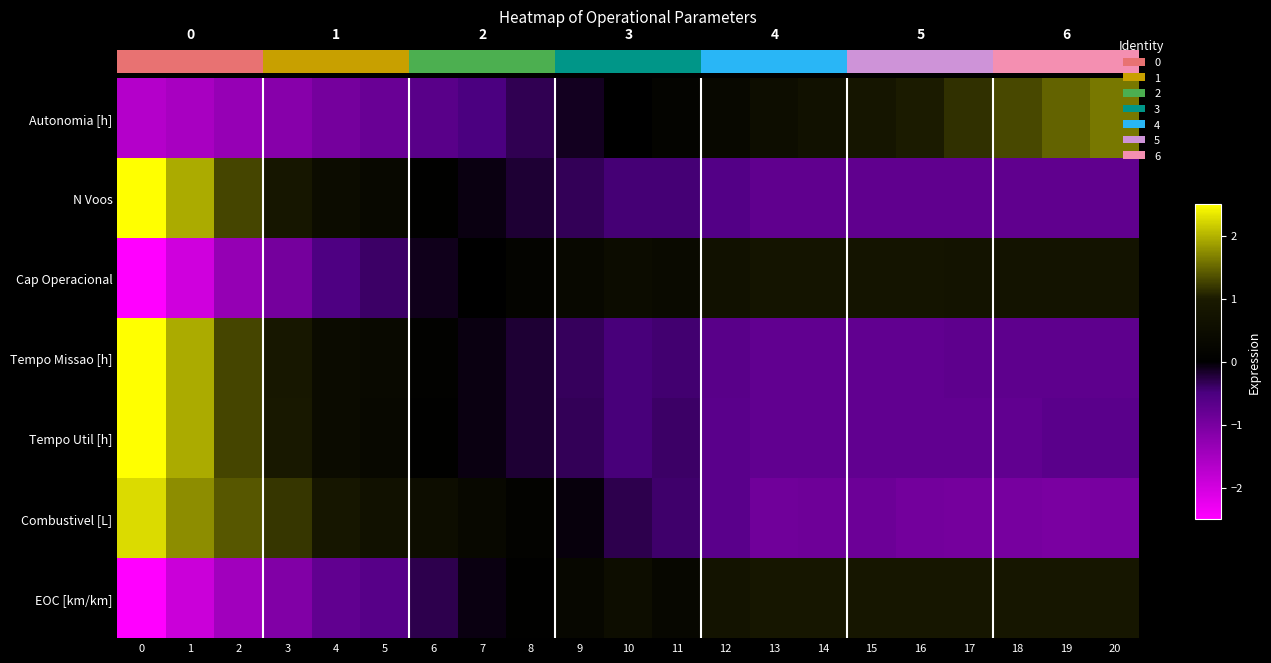

Between 16 and 0, which is larger?

16